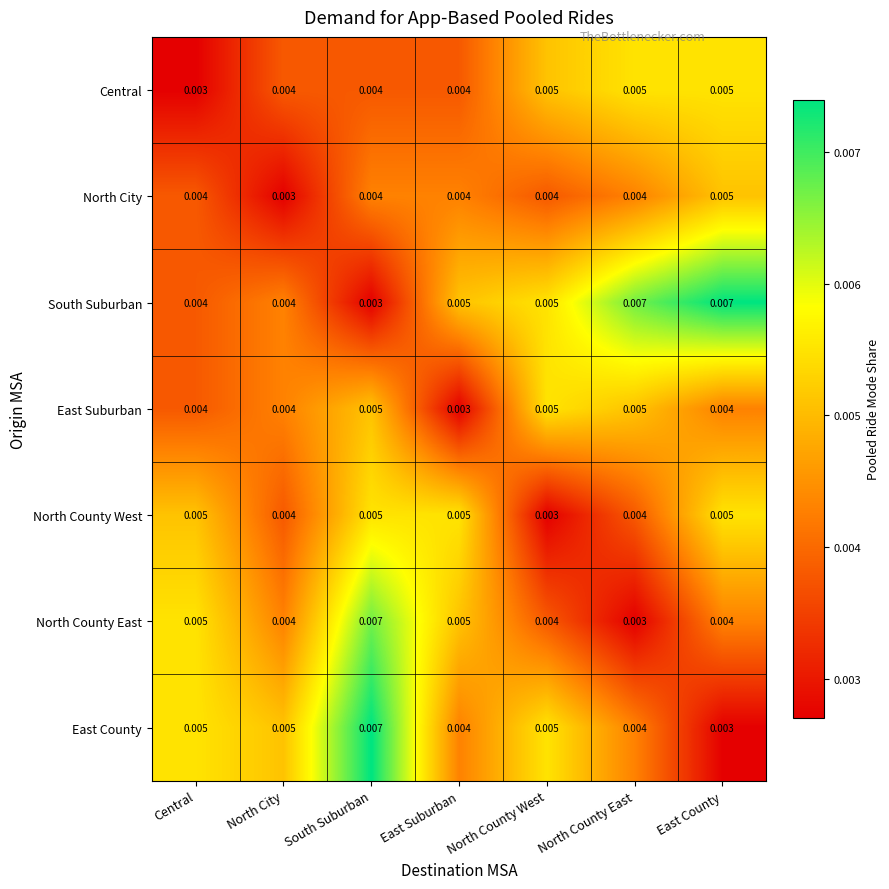

At which label does East County reach its minimum?

East County